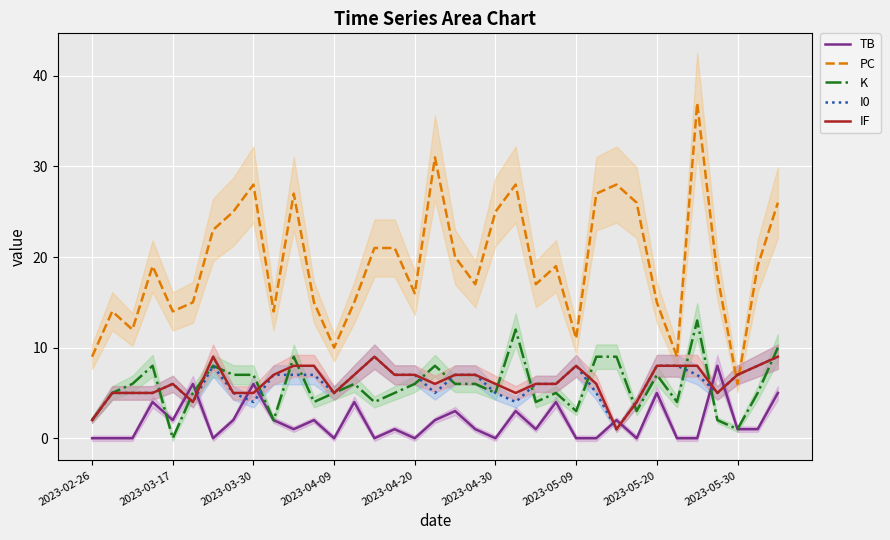

Does the chart display data point markers on the line(s)?

No